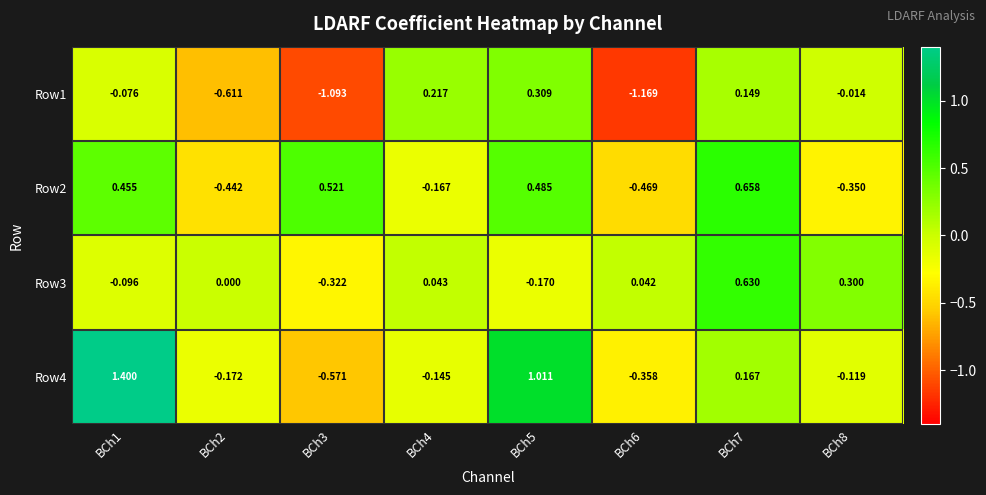

Is the value of Row2 at BCh8 greater than the value of Row3 at BCh4?

No